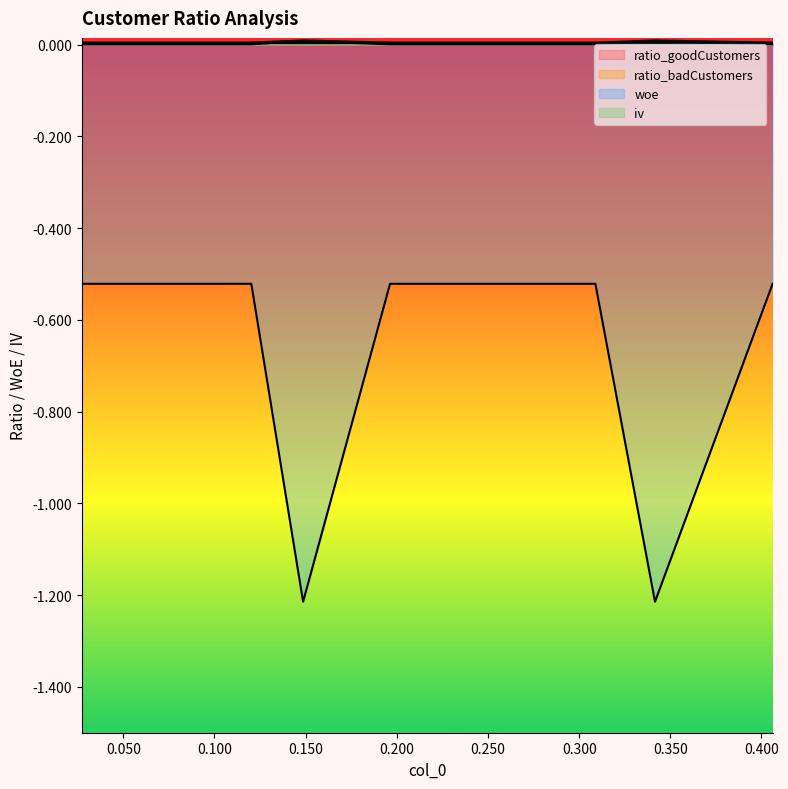

Which category has the lowest value in the iv series?

0.09866